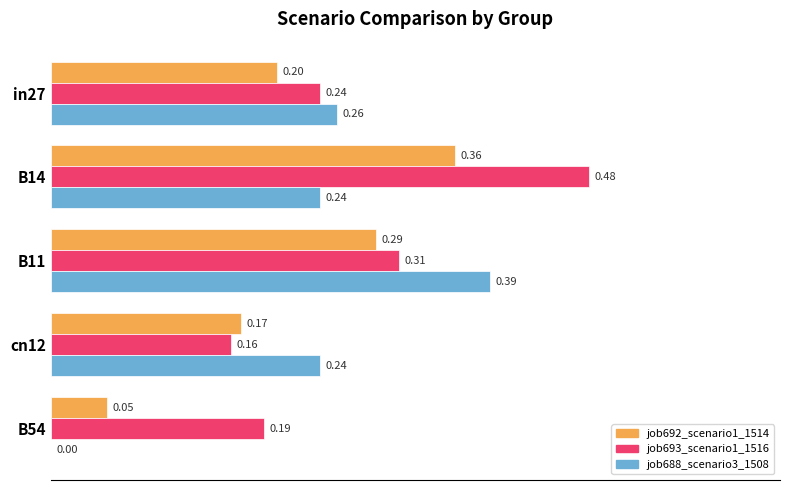

Which series has the largest total across all categories?

job693_scenario1_1516